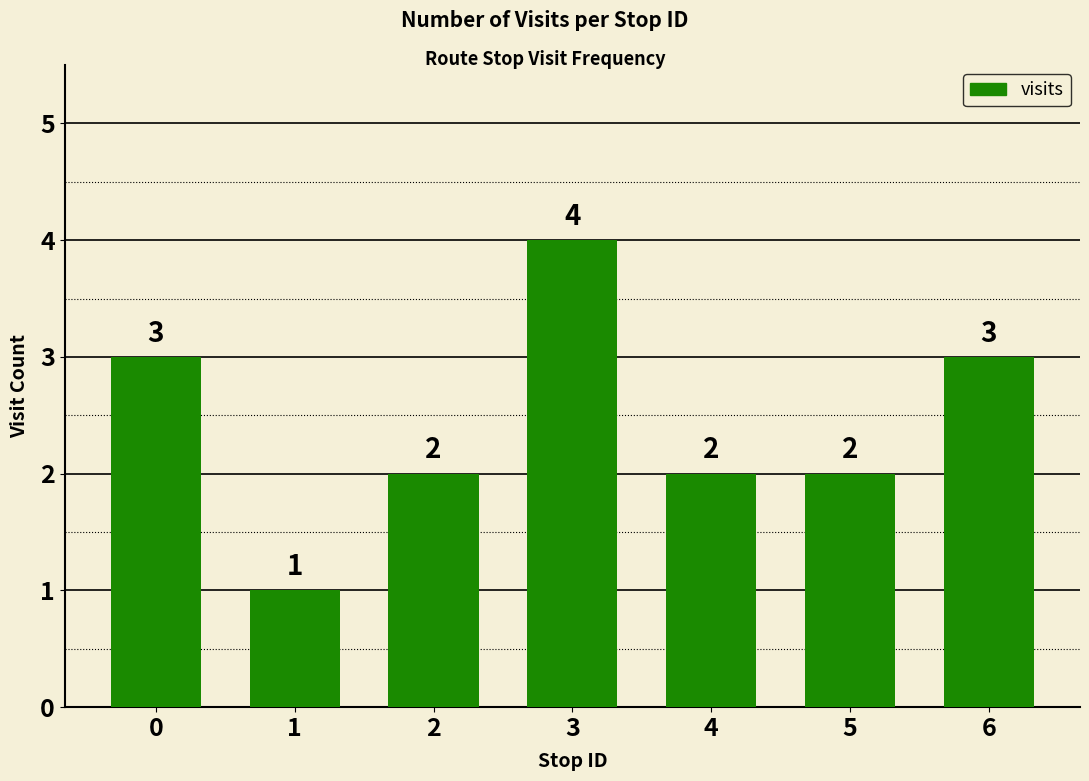

Reading left to right, transcribe all the data shown in this chart.

3	1	2	4	2	2	3